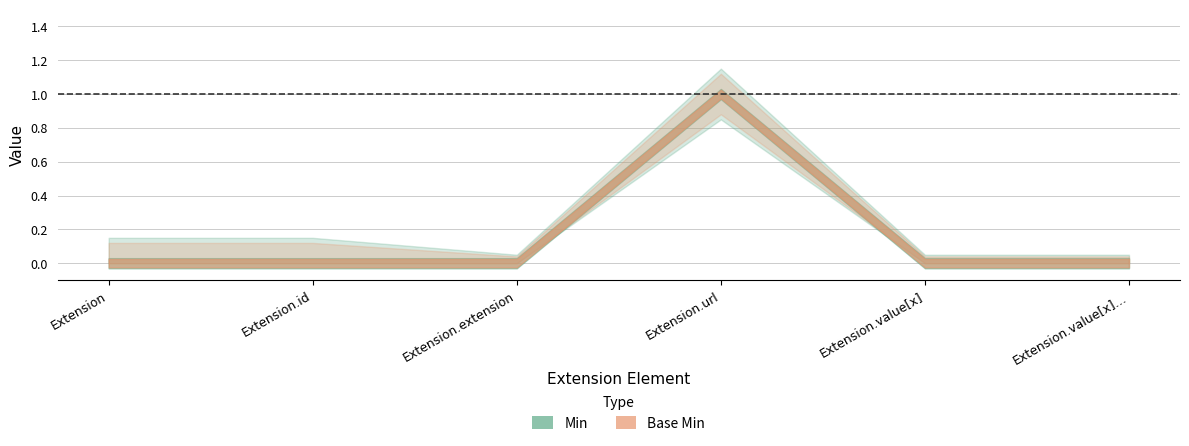

What is the difference between the Base Min values at Extension.id and Extension.url?

1